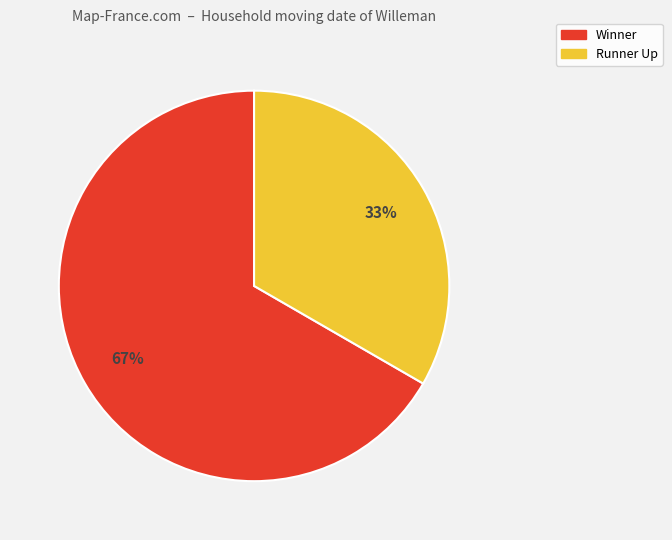

What is the smallest slice in the pie chart?

Runner Up